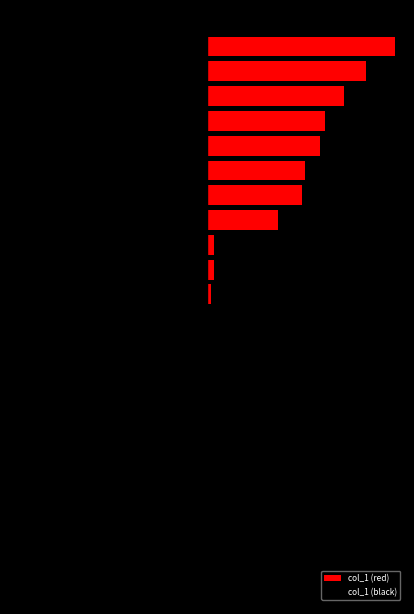

What is the maximum value for col_1 (red)?

399